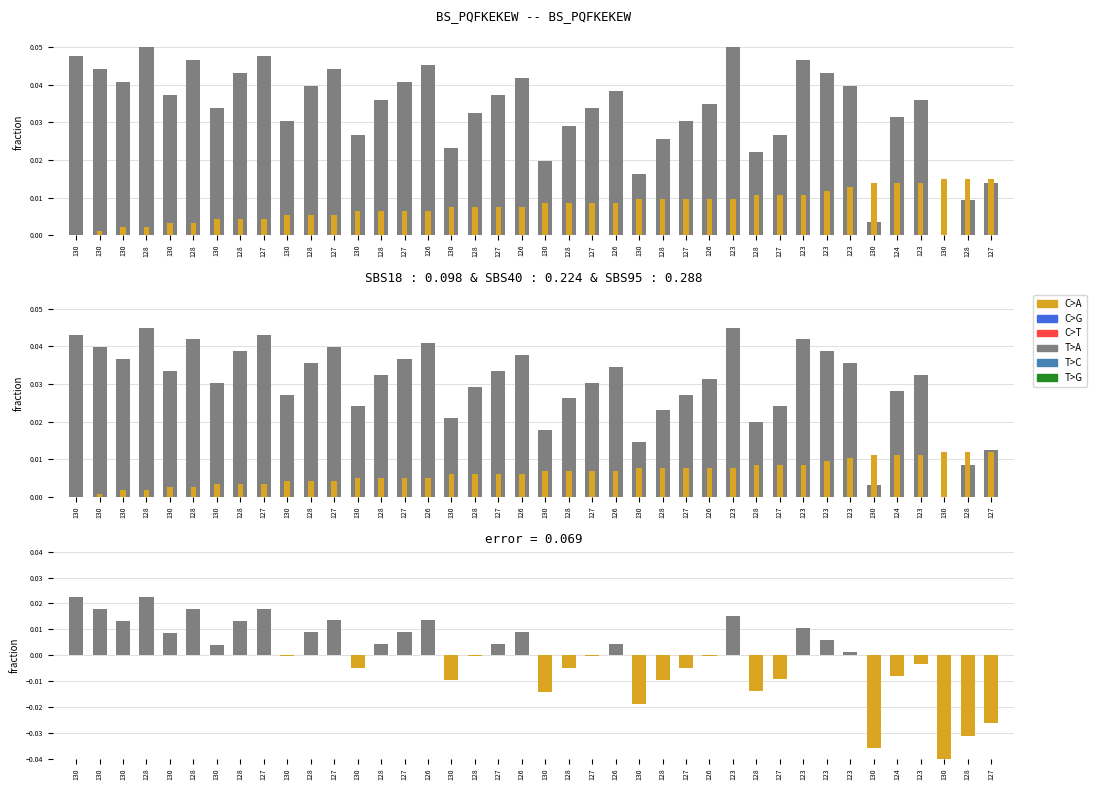

Which category has the lowest value in the col_3 series?

130